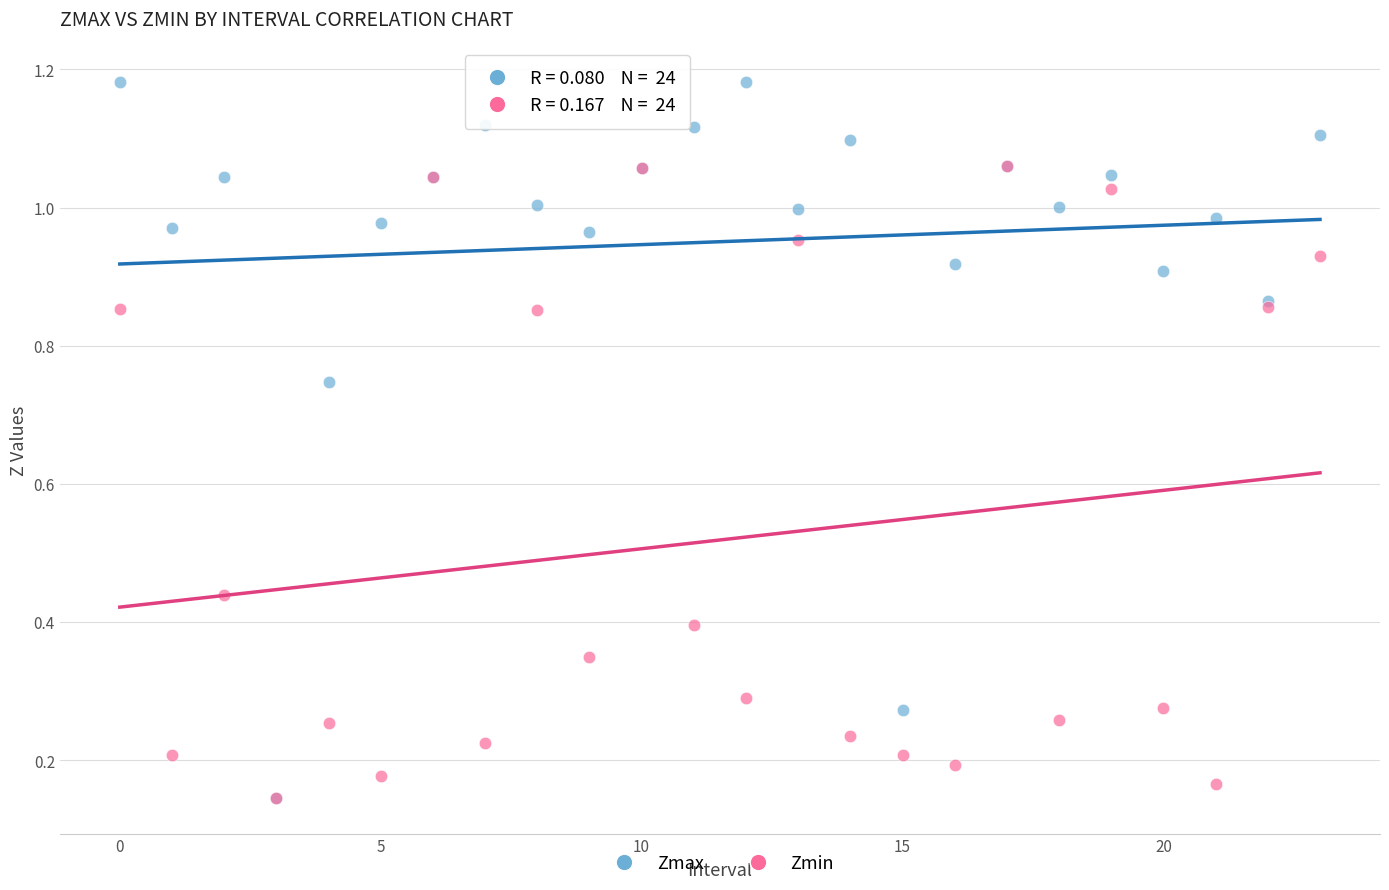

Which series has the widest spread of Y values?

Zmax